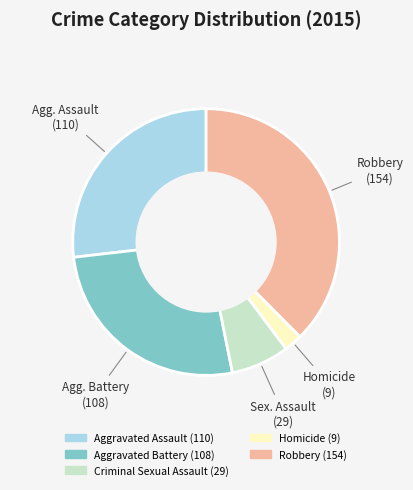

True or false: Aggravated Battery accounts for 26% of the total.

True